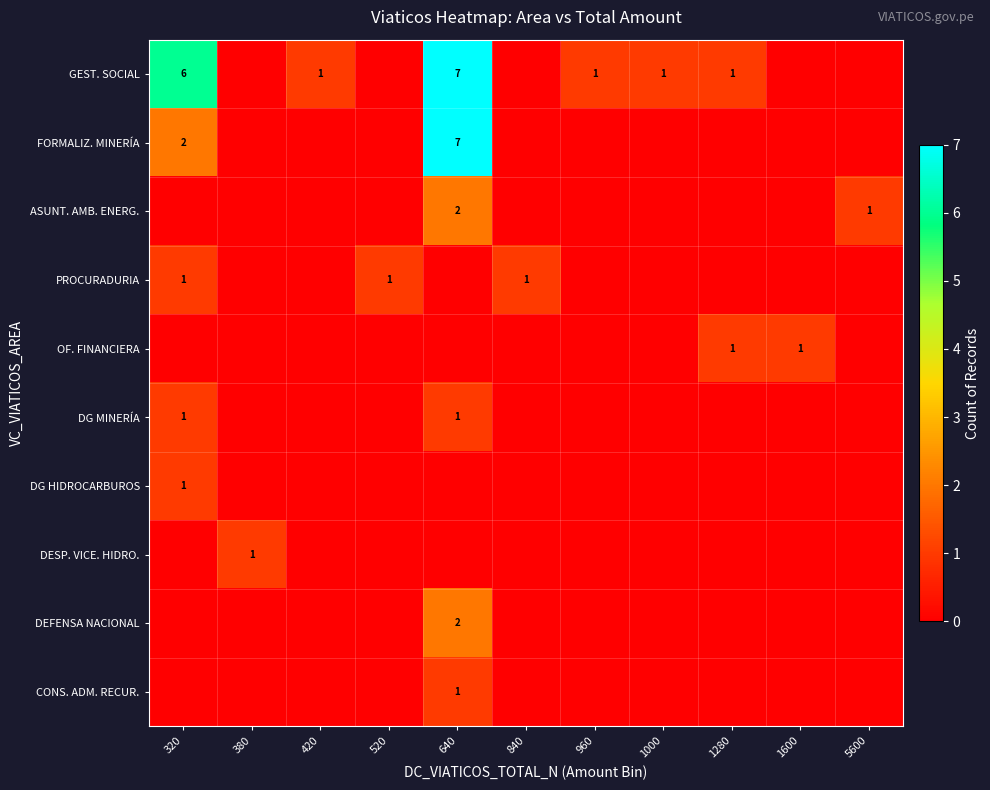

Between 320 and 5600, which is larger?

320